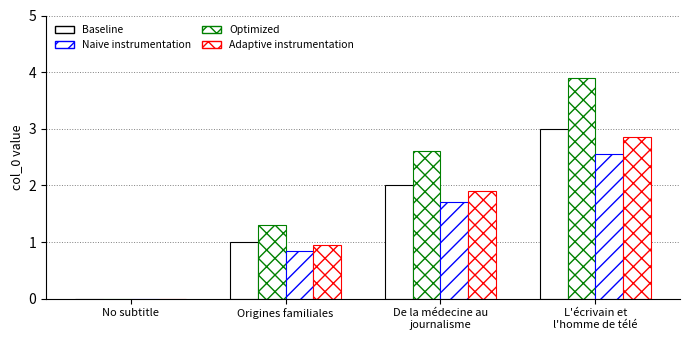

How many categories are shown in the chart?

4